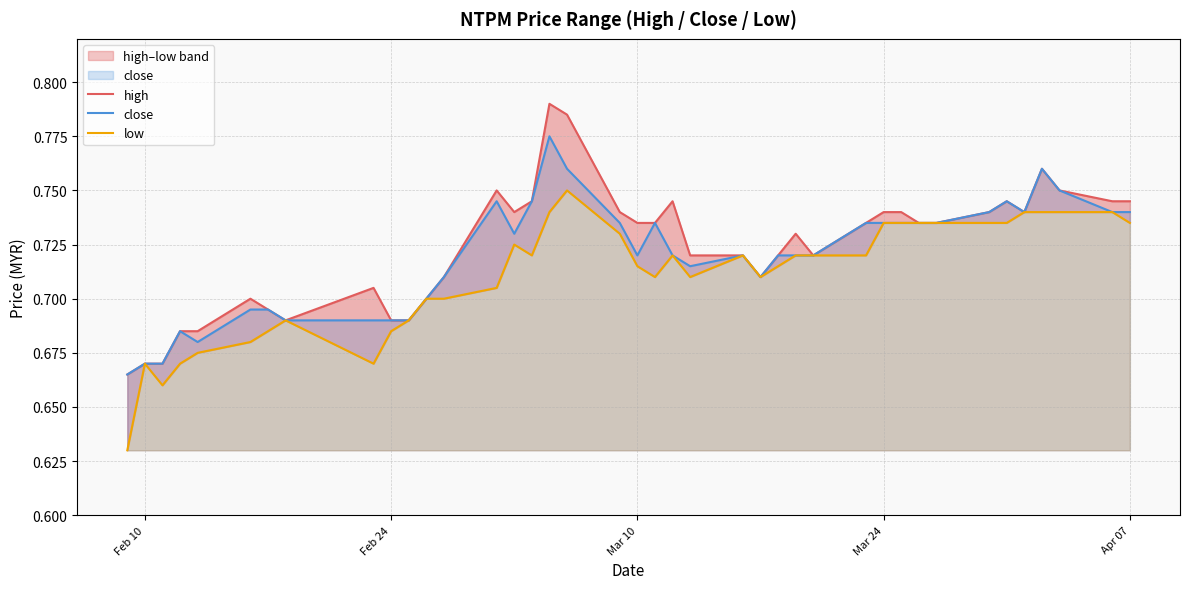

The value of close at Mar 10 is 0.5. True or false?

False